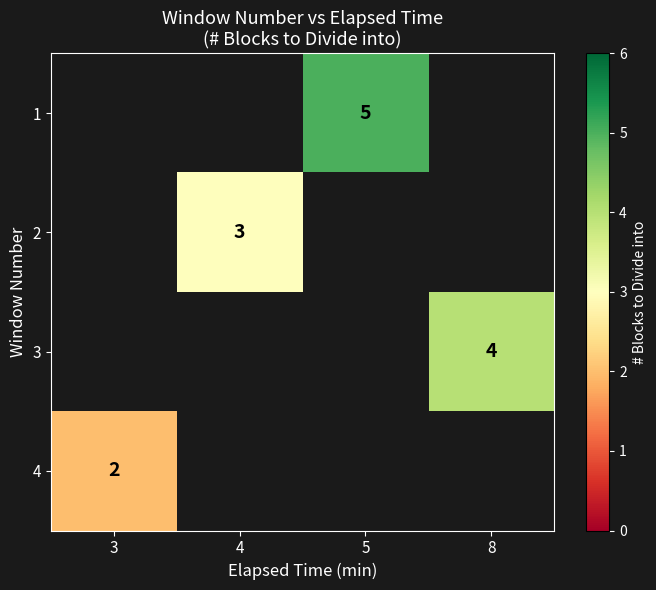

The 3 series shows 2 at 8. True or false?

False